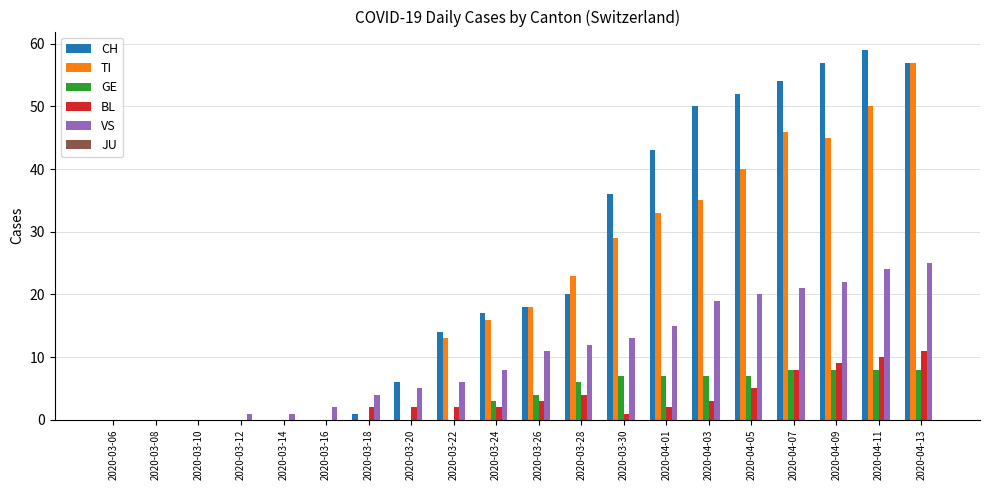

Which series has the widest spread of values?

CH